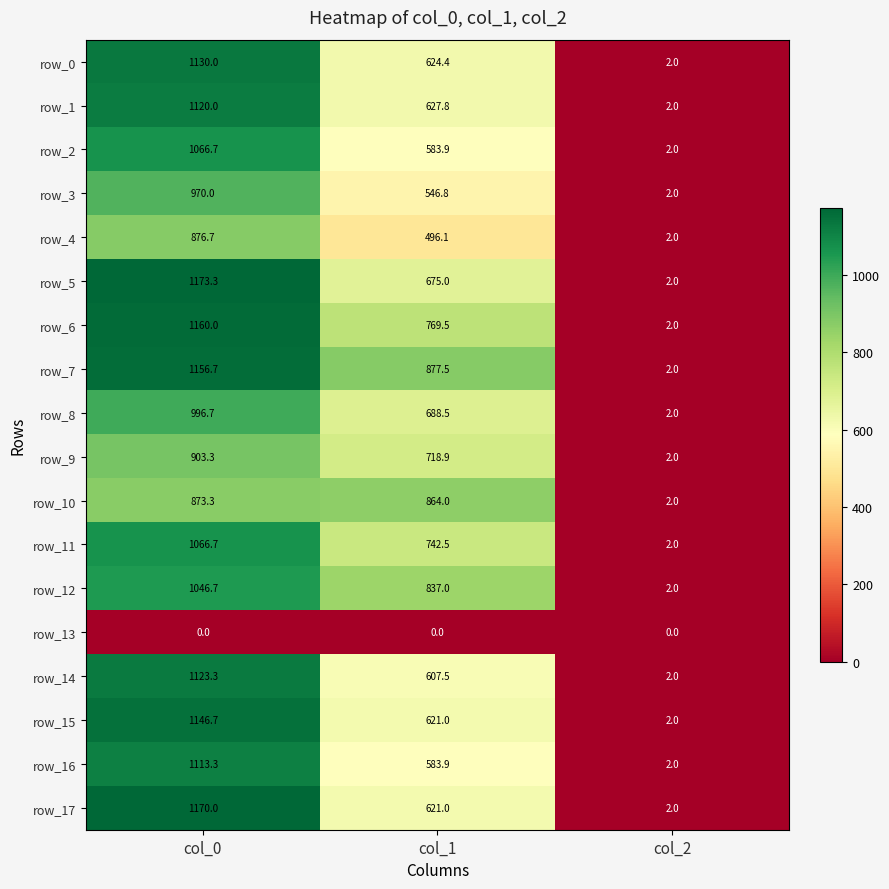

What is the sum of all row_8 values?

1687.2